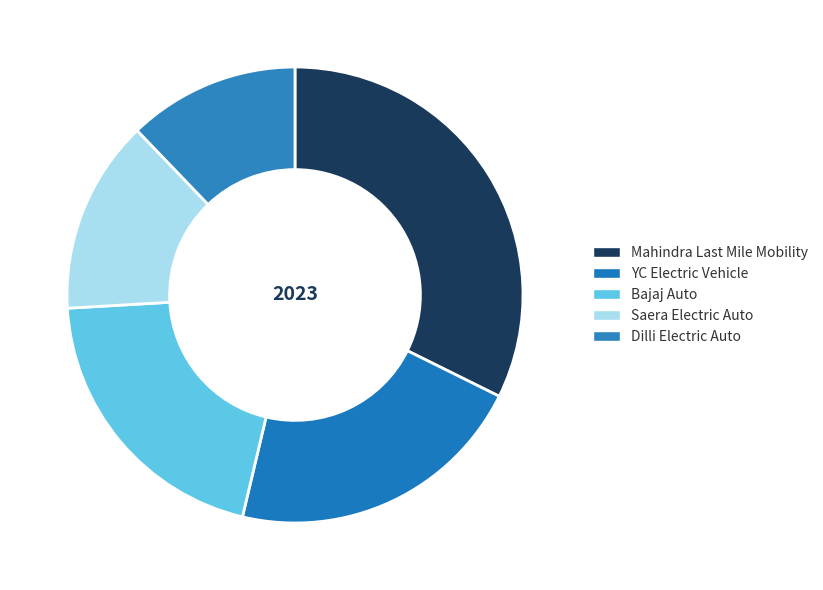

Which category has the smallest portion of the pie?

Dilli Electric Auto